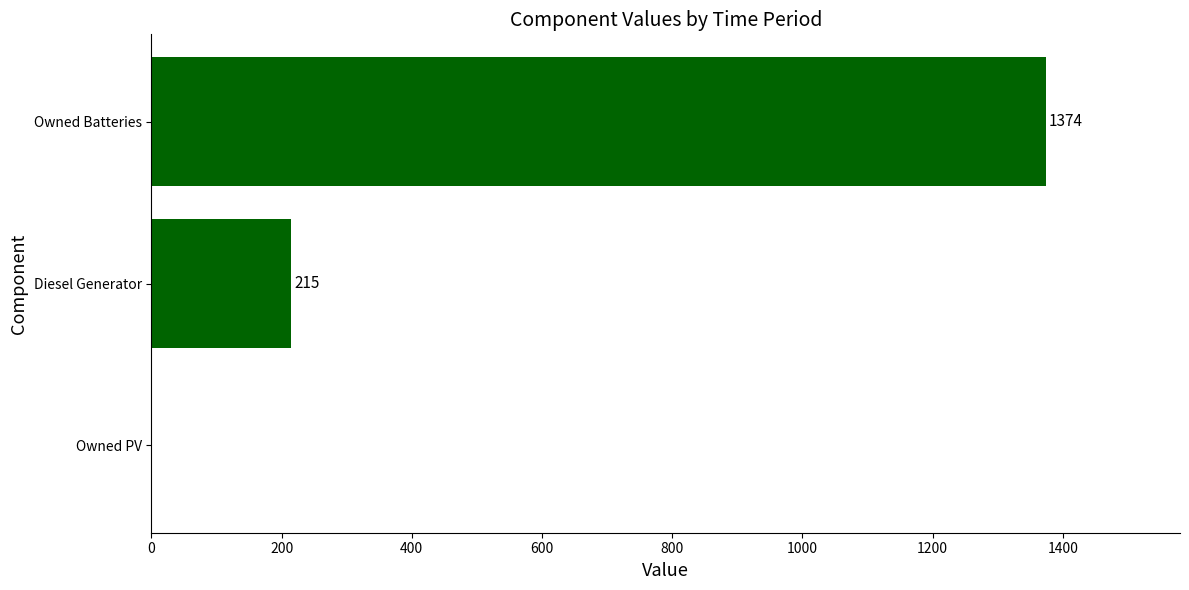

What is the sum of all values?

1589